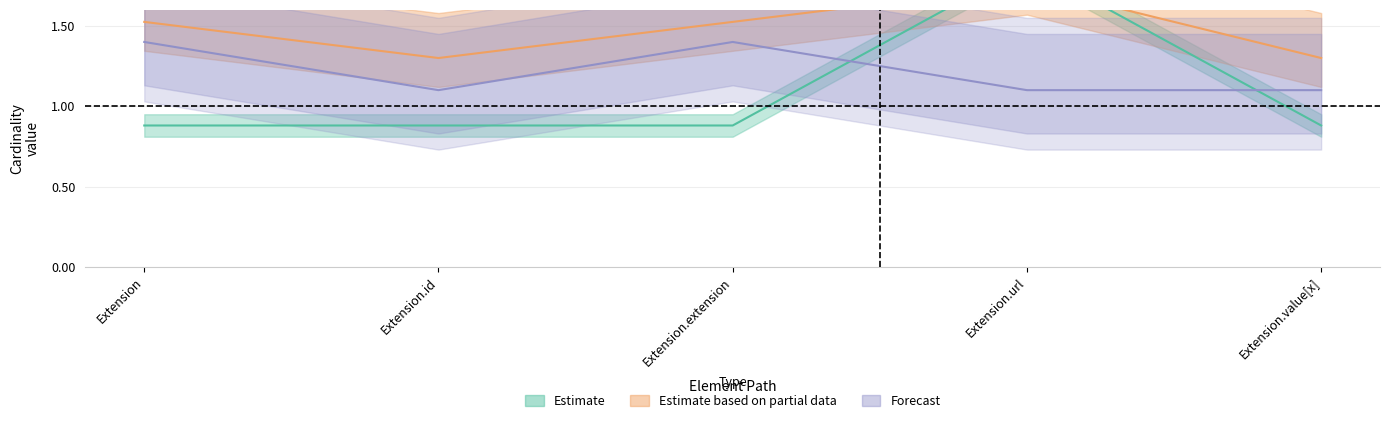

What is the label of the 2nd point from the right?

Extension.url